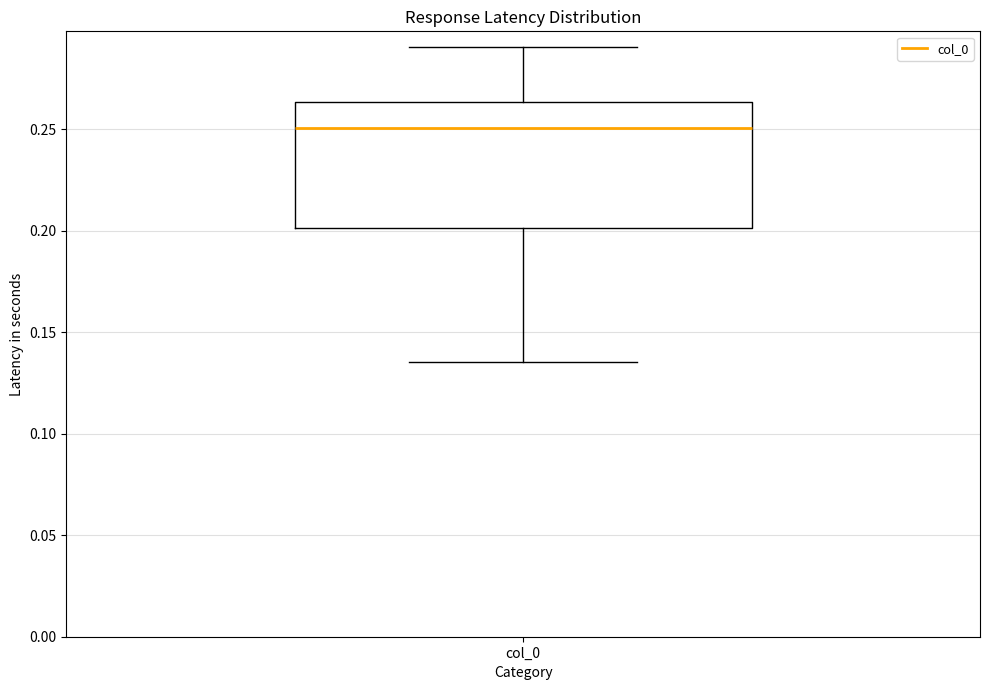

Transcribe this box plot: give where the median line is, the range the box spans, and where the two whiskers end, as read against the y-axis. The values are not printed on the chart, so give them approximately, as read against the axis.

median 0.250, box 0.200 to 0.265, whiskers 0.135 to 0.290